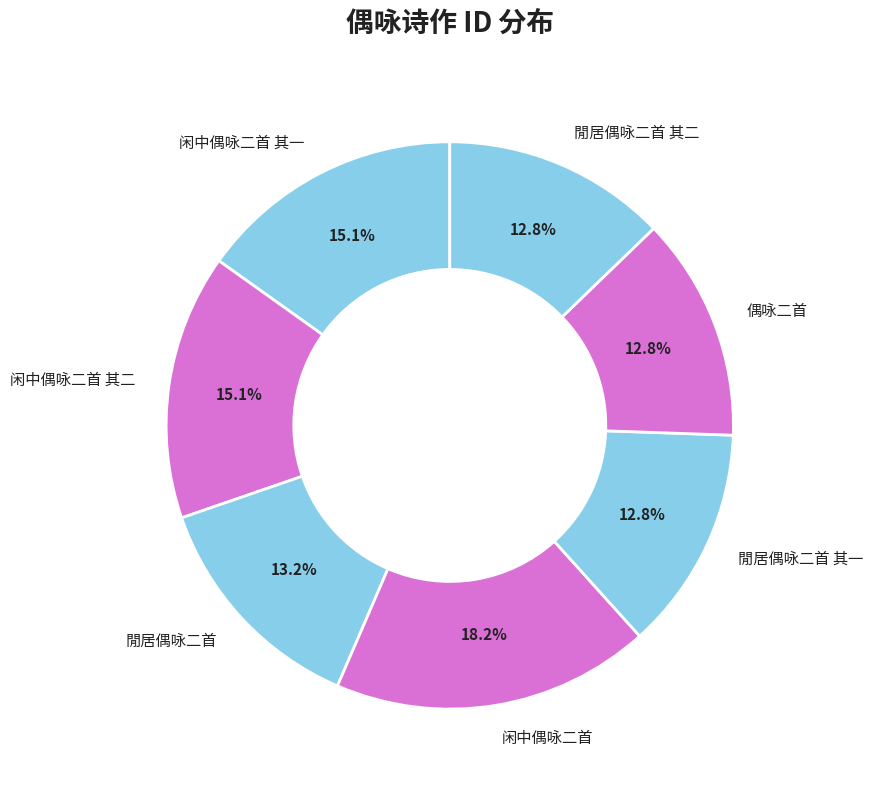

To the nearest percent, what percentage of the pie is 閒居偶咏二首 其二?

13%